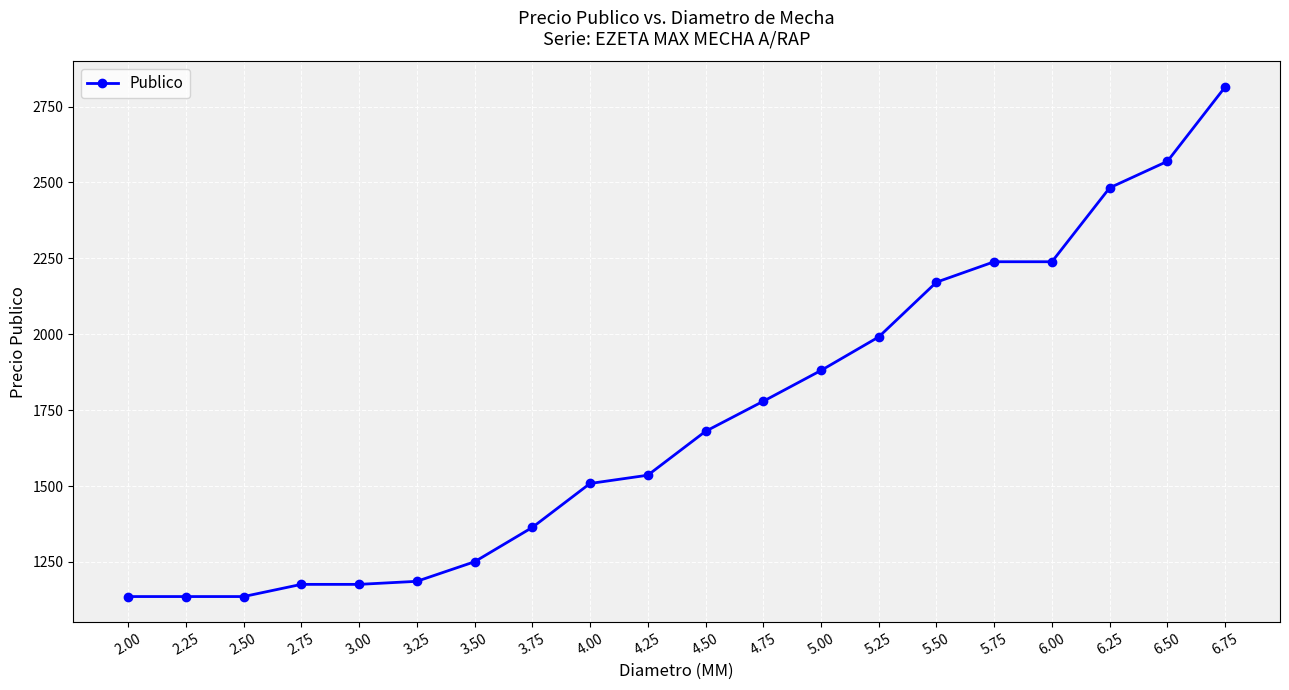

What is the ratio of the value at 6.25 to the value at 4.50?

1.5